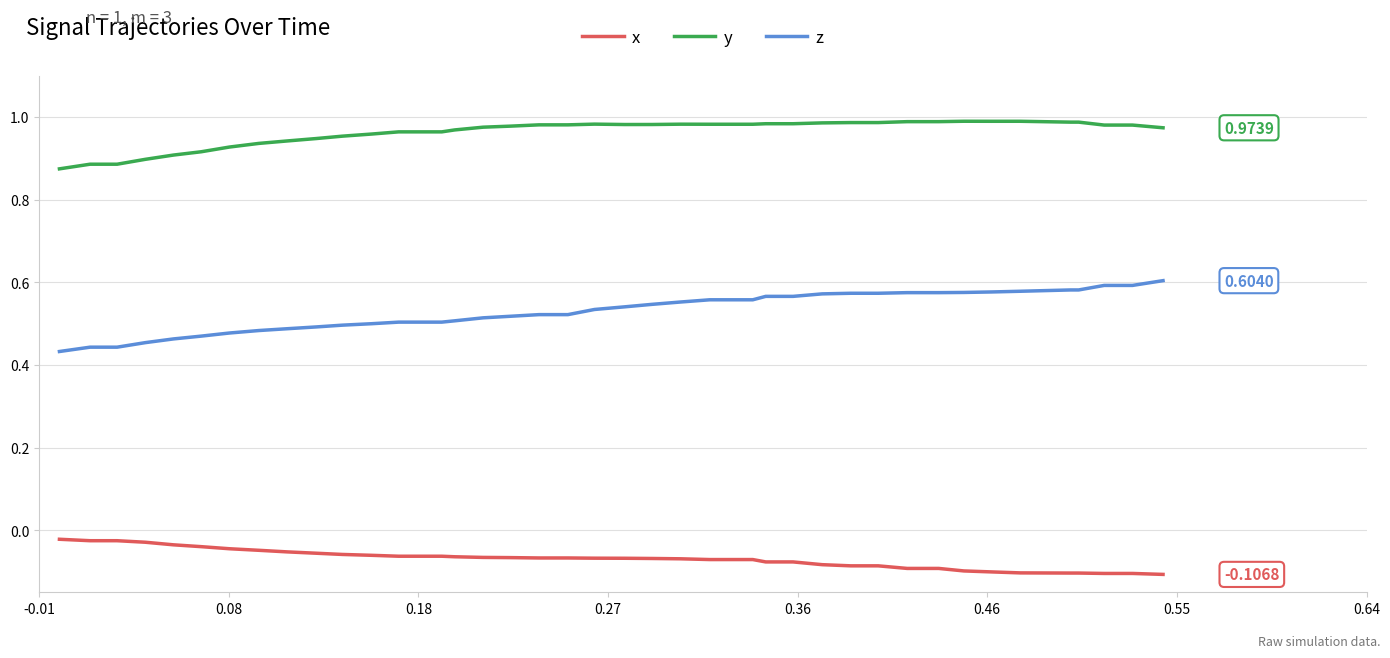

Which series has the largest total across all categories?

y